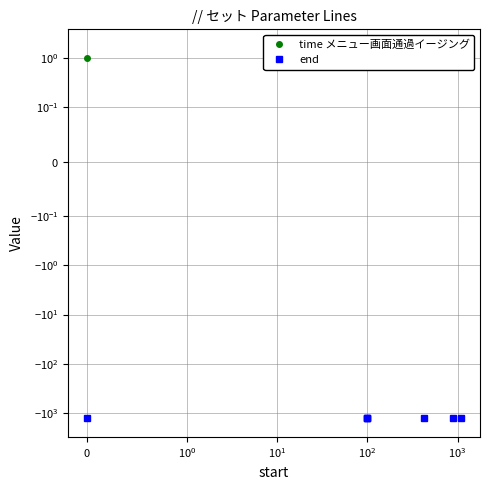

What is the lowest value of the end series?

-1300.0